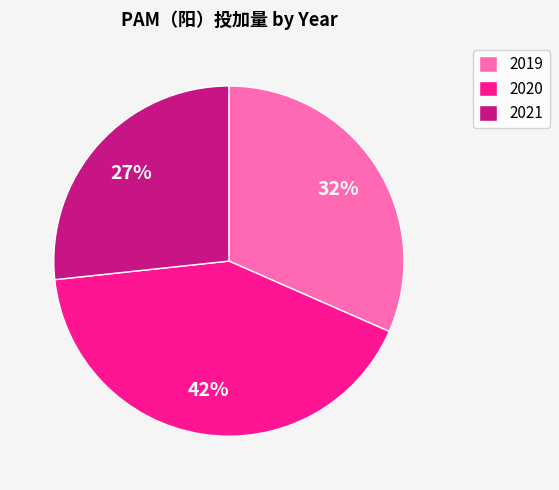

The 2021 slice represents 27% of the pie. True or false?

True